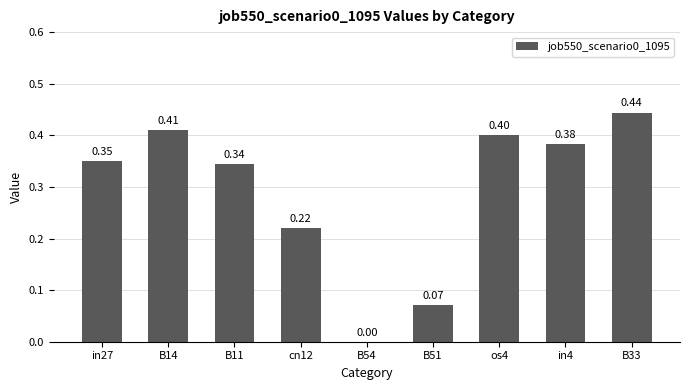

What is the sum of all values?

2.6